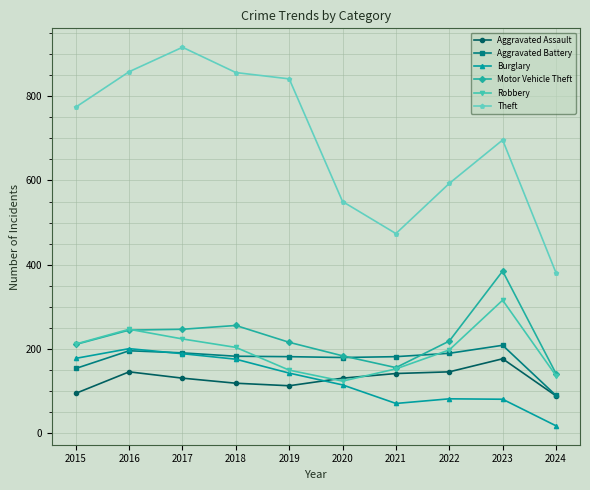

Read the Motor Vehicle Theft value at 2024, to the nearest 5.

140